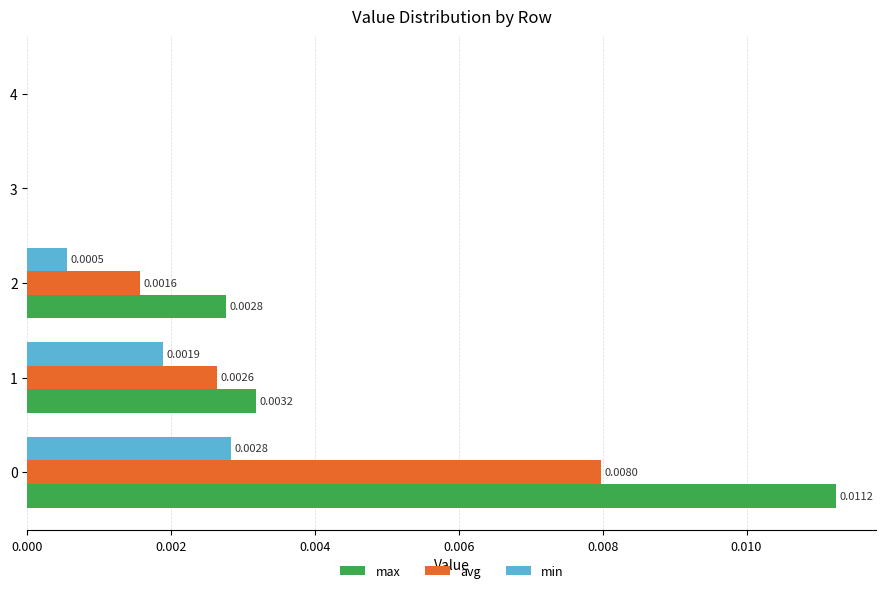

Which series has the largest total across all categories?

max